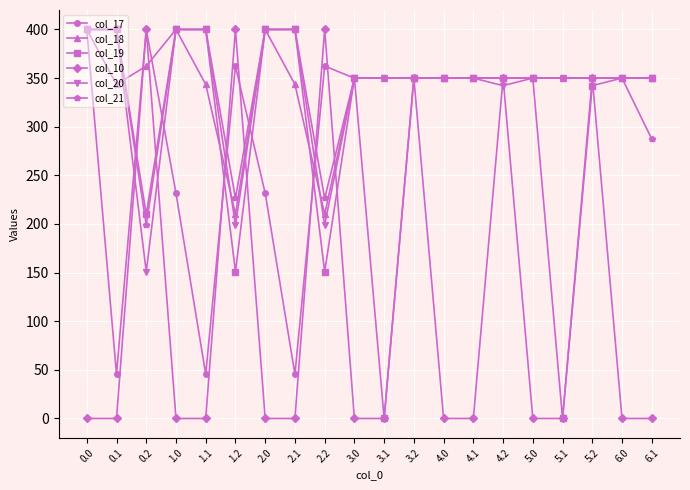

At how many categories does at least one series exceed 234?

20